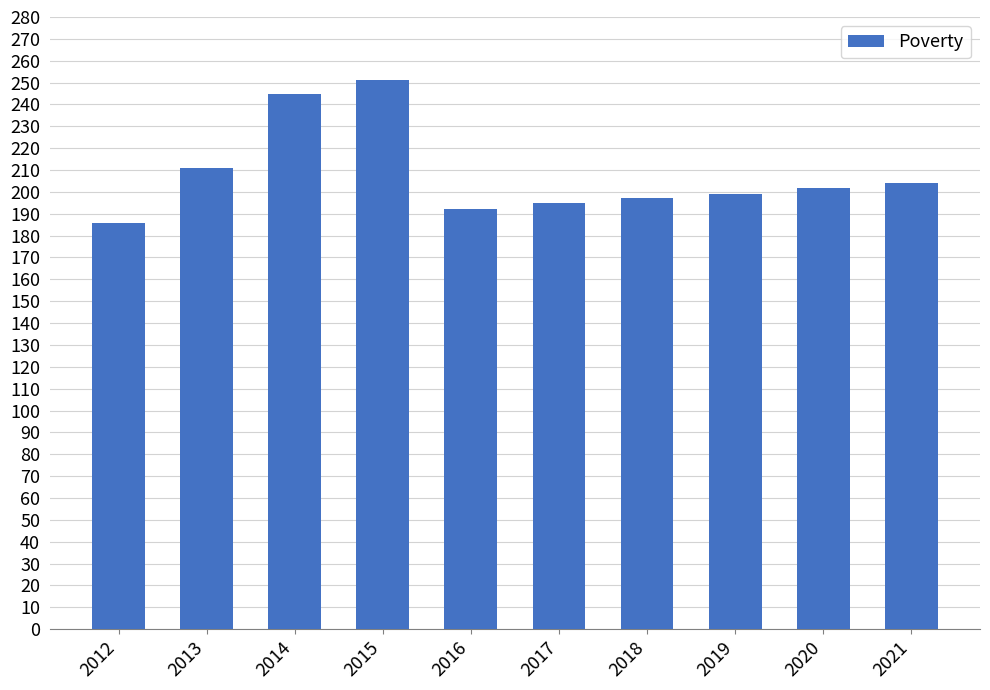

What is the sum of all values?

2082